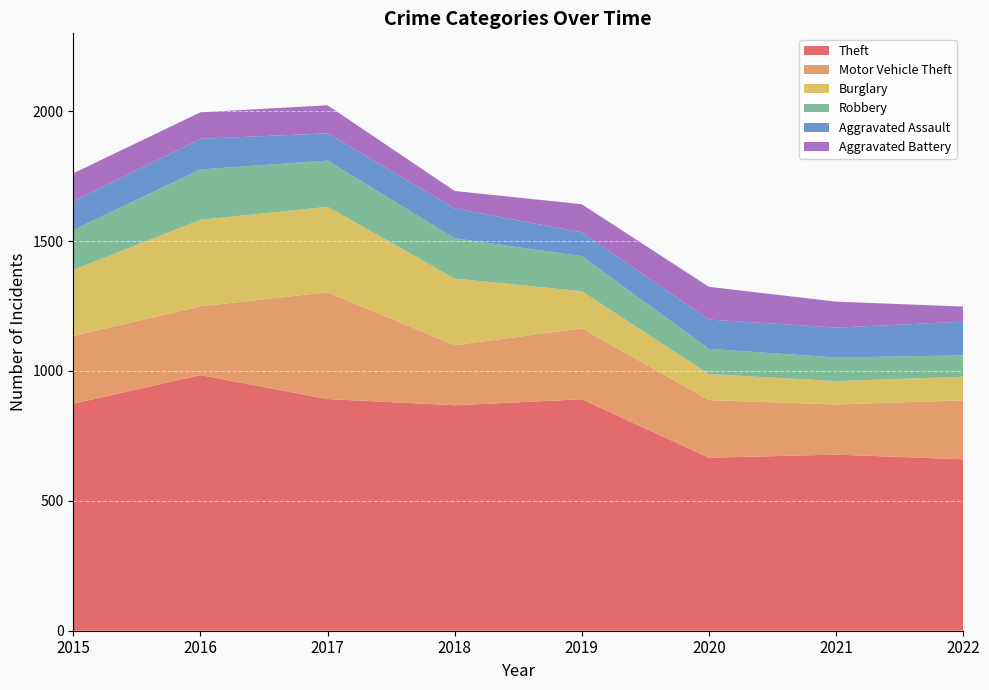

Reading left to right, transcribe all the data shown in this chart.

Theft: 874	984	892	868	891	666	678	660
Motor Vehicle Theft: 261	265	411	231	273	222	193	227
Burglary: 254	333	329	257	143	100	90	91
Robbery: 154	194	178	155	135	97	91	82
Aggravated Assault: 110	118	105	115	92	113	115	130
Aggravated Battery: 108	102	108	67	108	126	100	58